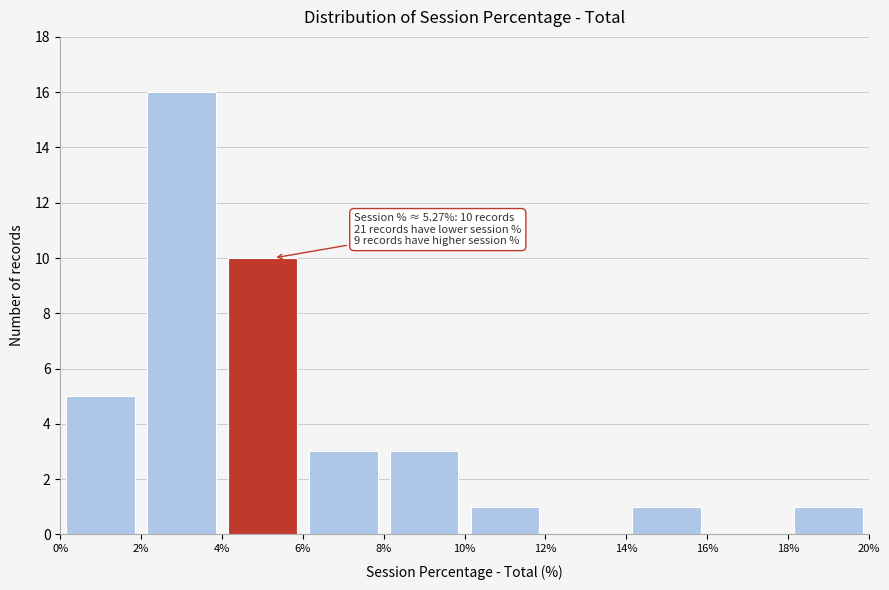

Which range on the x-axis has the tallest bar?

2% to 4%